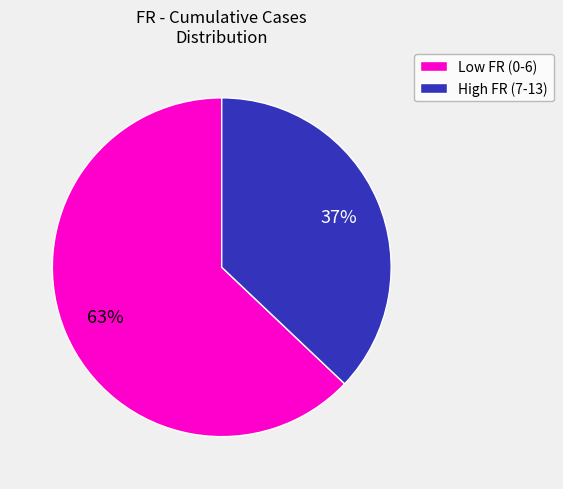

To the nearest percent, what is the difference between the largest and smallest slice percentages?

26%